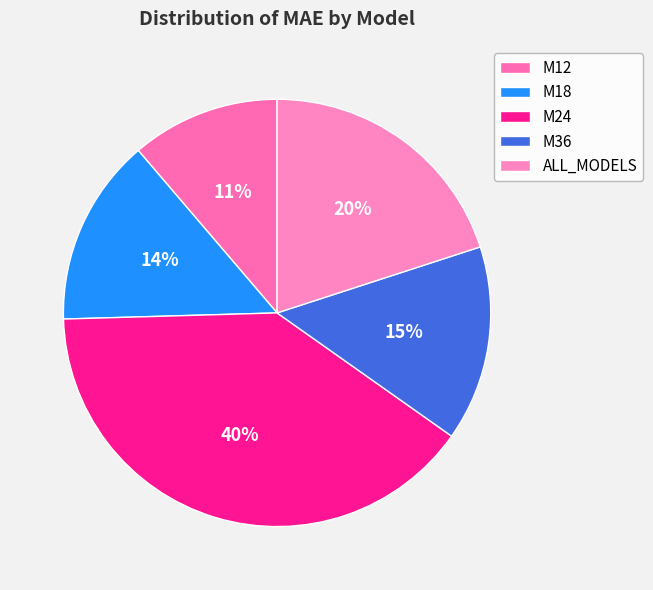

Does any single category account for the majority?

No